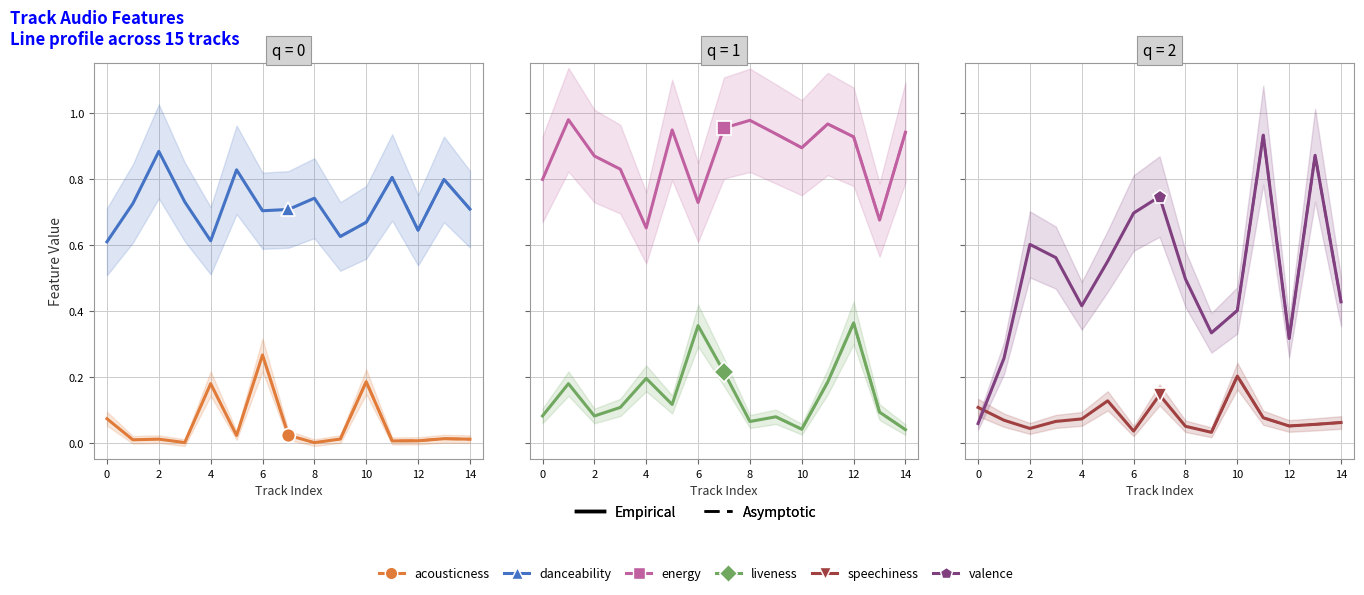

At how many categories does at least one series exceed 0?

15